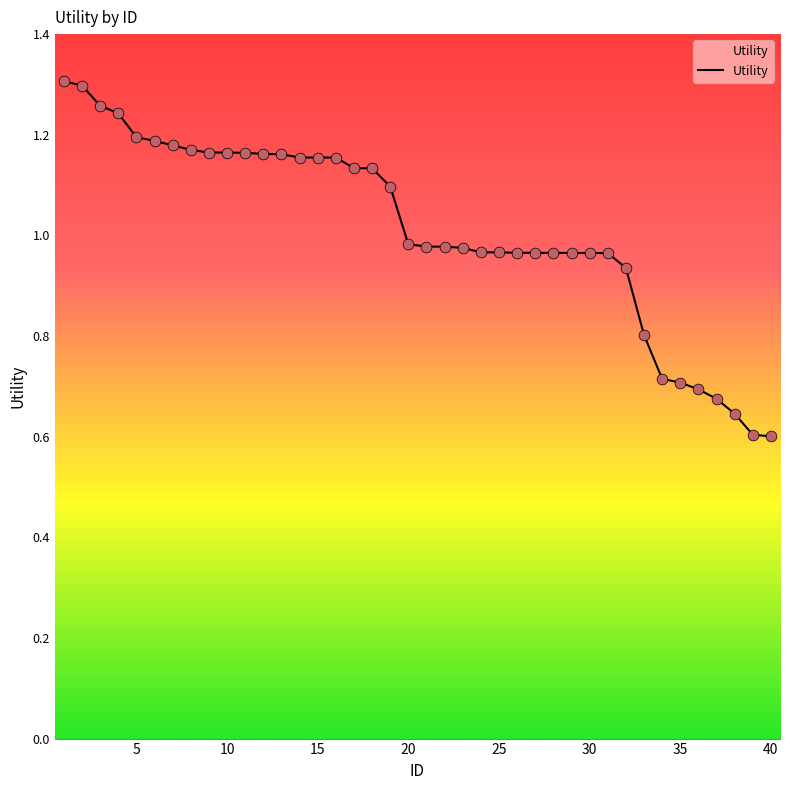

How many lines are shown in the chart?

1